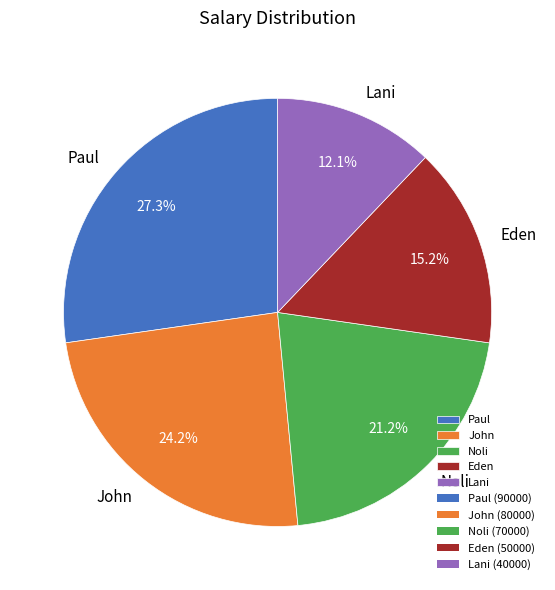

To the nearest percent, what percentage of the pie is John?

24%